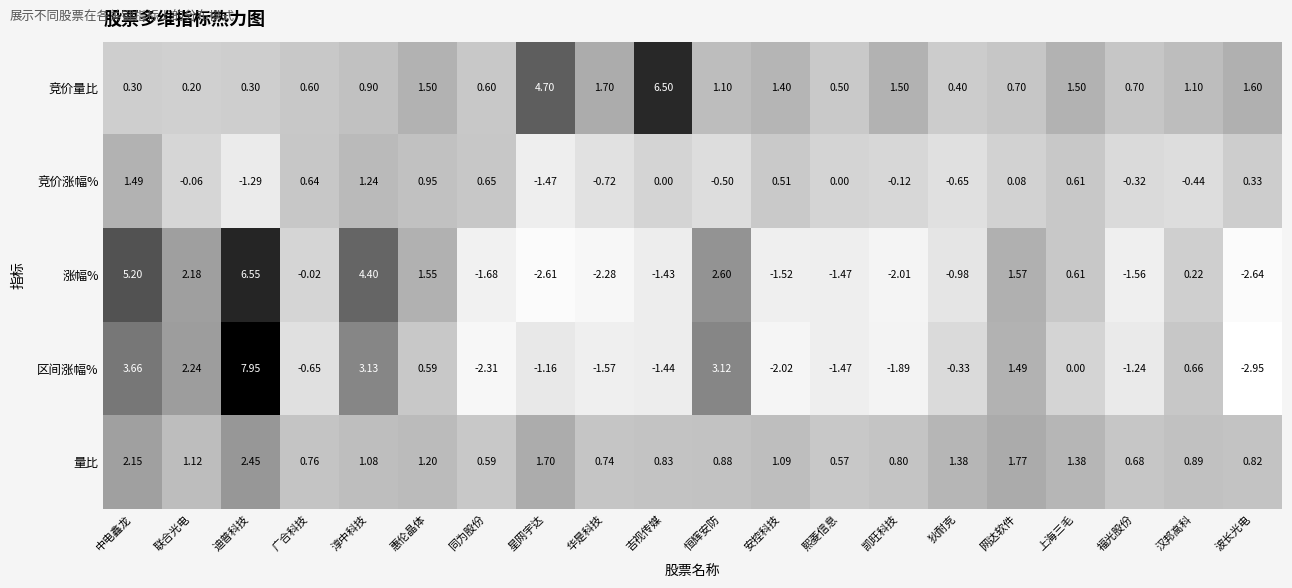

Where is 涨幅% nearest to the value 1?

上海三毛